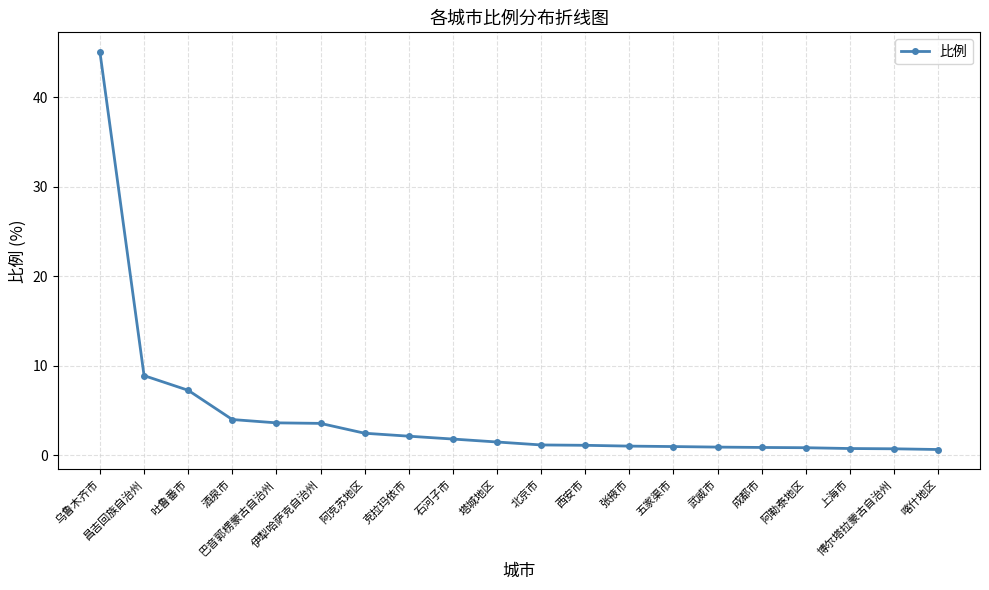

The value at 喀什地区 is 0.6. True or false?

True